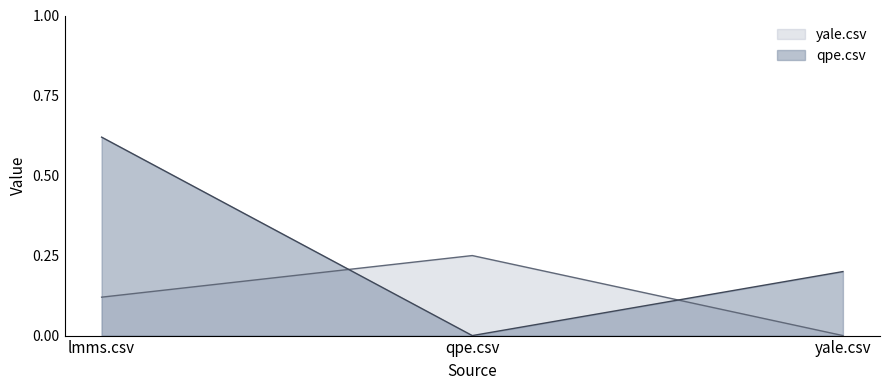

Reading right to left, transcribe all the data shown in this chart.

qpe.csv: yale.csv=0.2	qpe.csv=0.0	lmms.csv=0.6
yale.csv: yale.csv=0.0	qpe.csv=0.2	lmms.csv=0.1